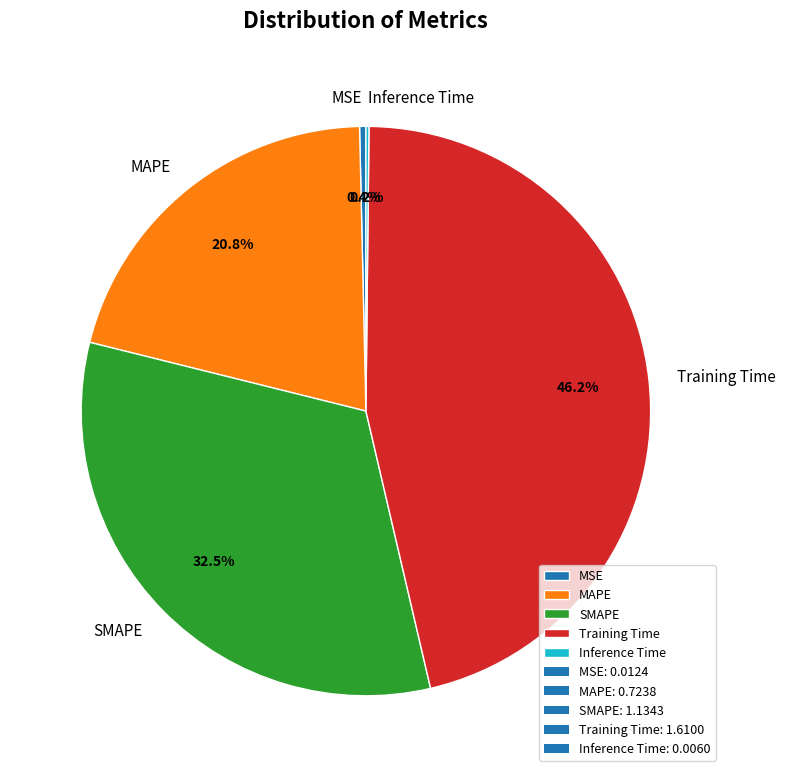

Which slice is the largest?

Training Time